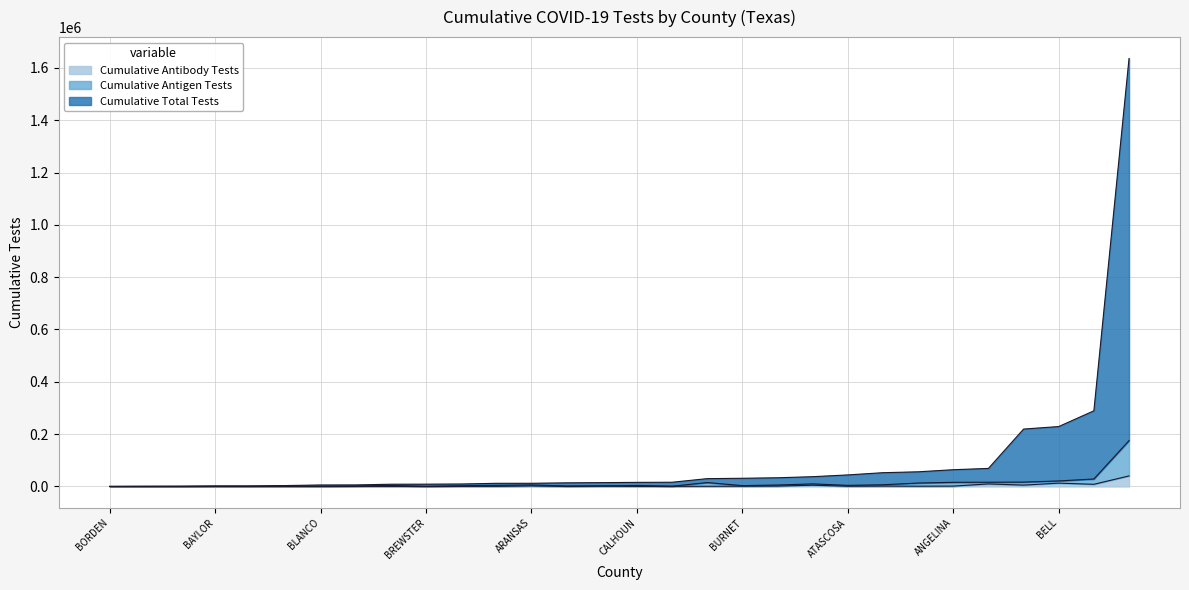

Which category has the lowest value across all series?

BORDEN